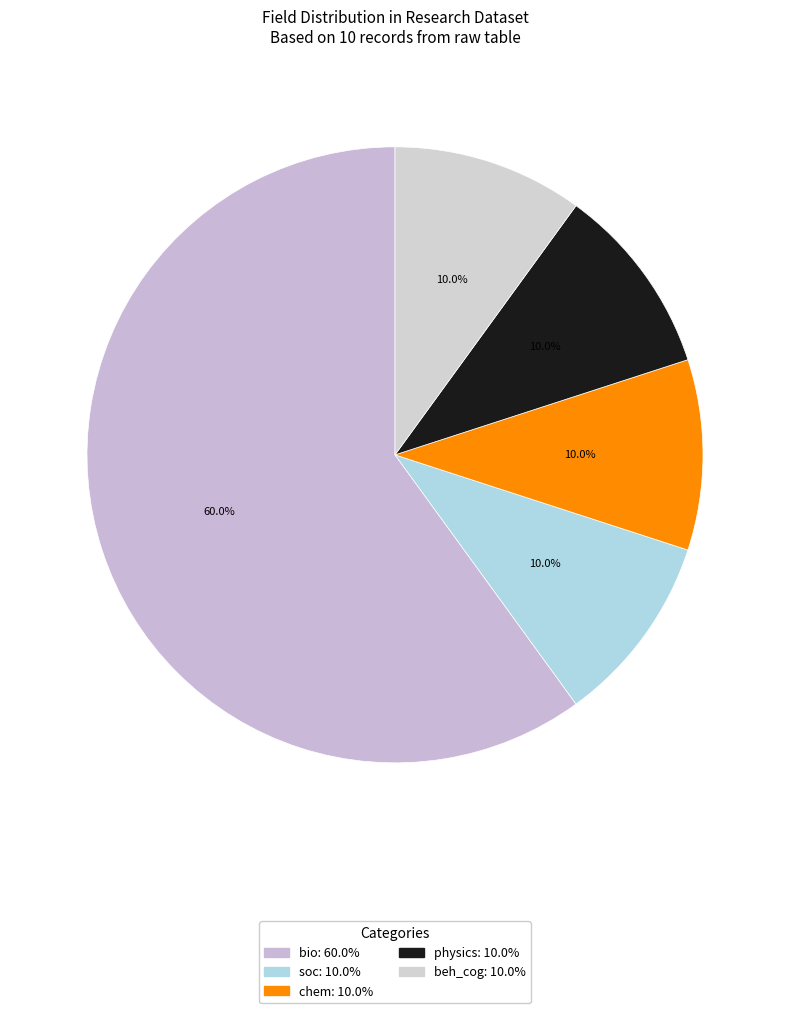

What is the smallest slice in the pie chart?

soc